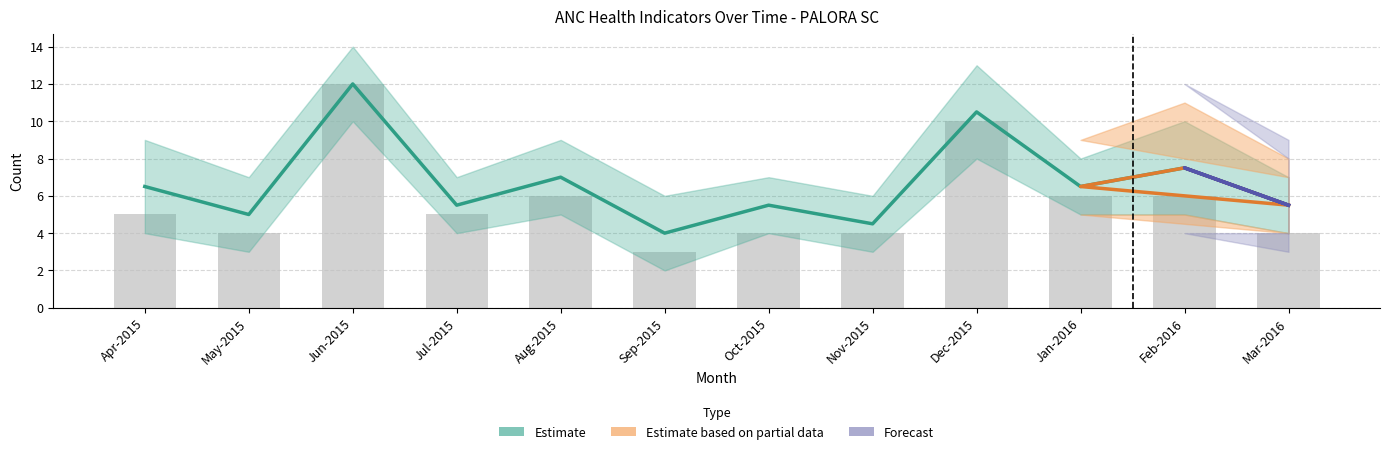

Is it true that Total ANC registrations equals 6 at Aug-2015?

True